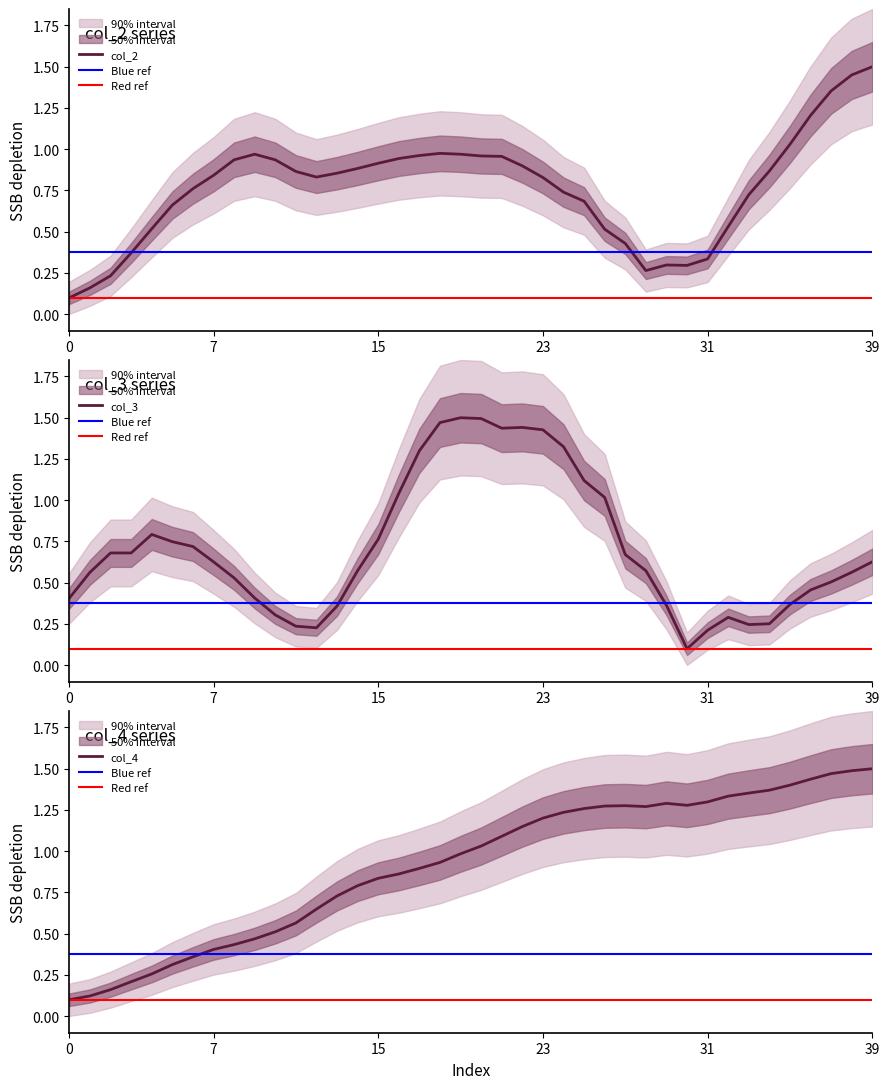

True or false: col_3 has more than 0 interior local peaks.

True